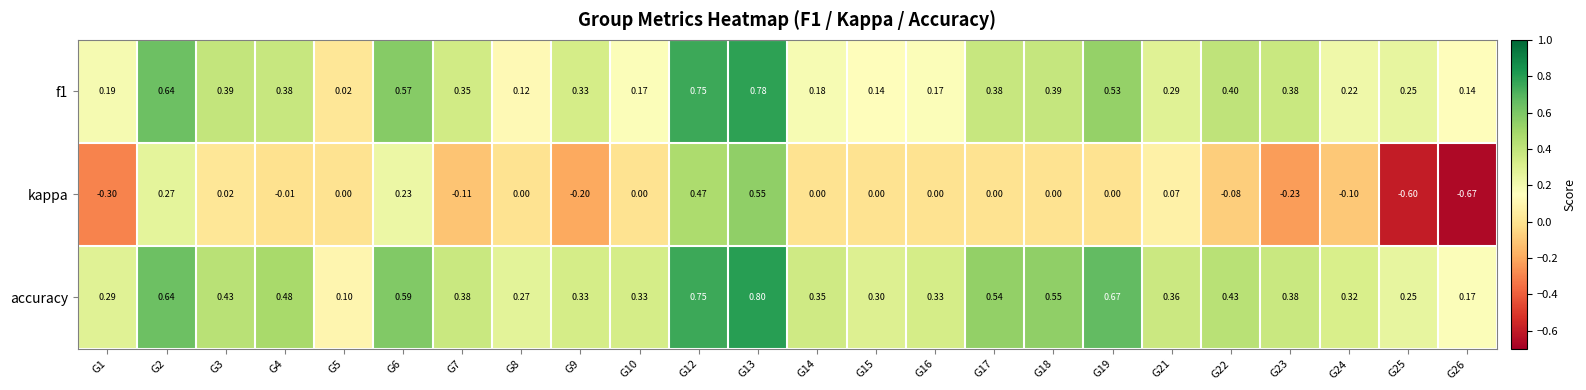

Which series has the largest total across all categories?

accuracy